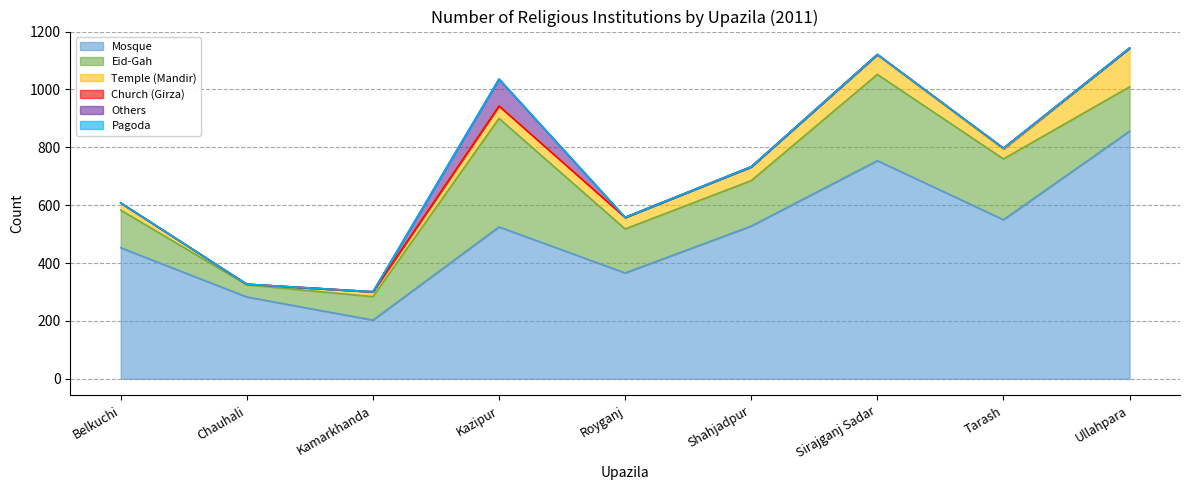

Count the number of data series in this chart.

6